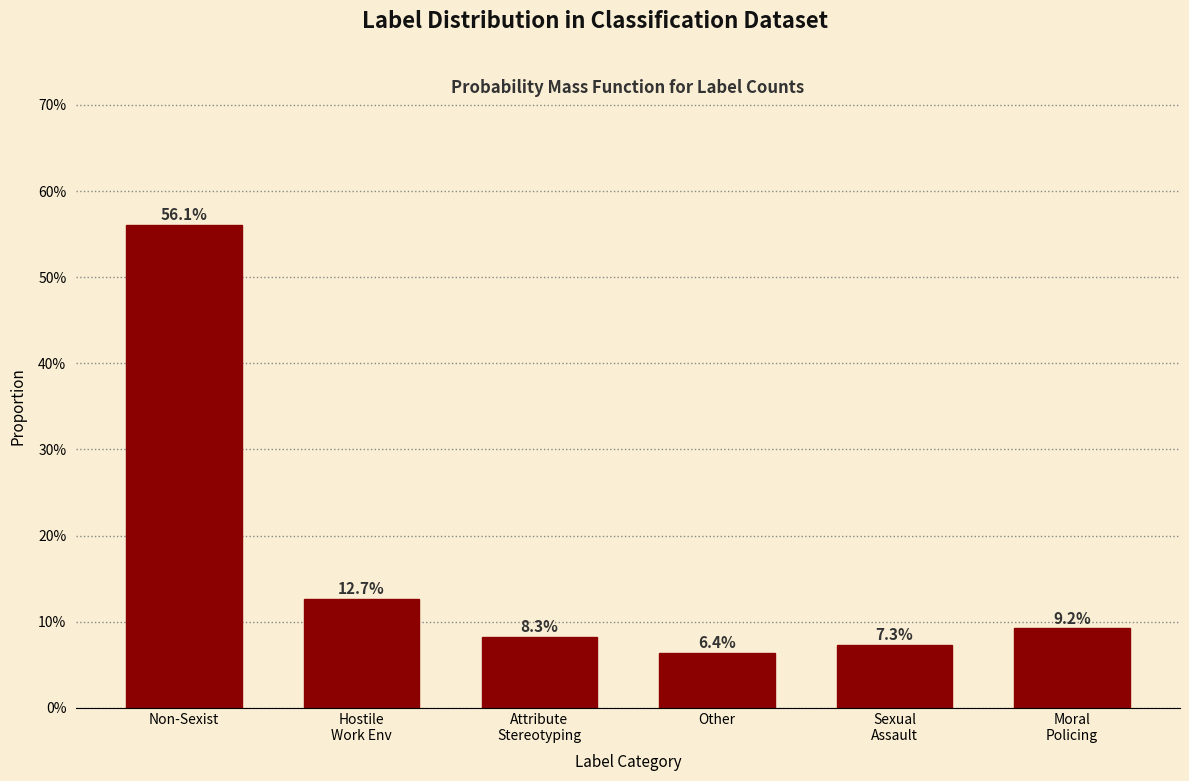

Are the bars horizontal?

No